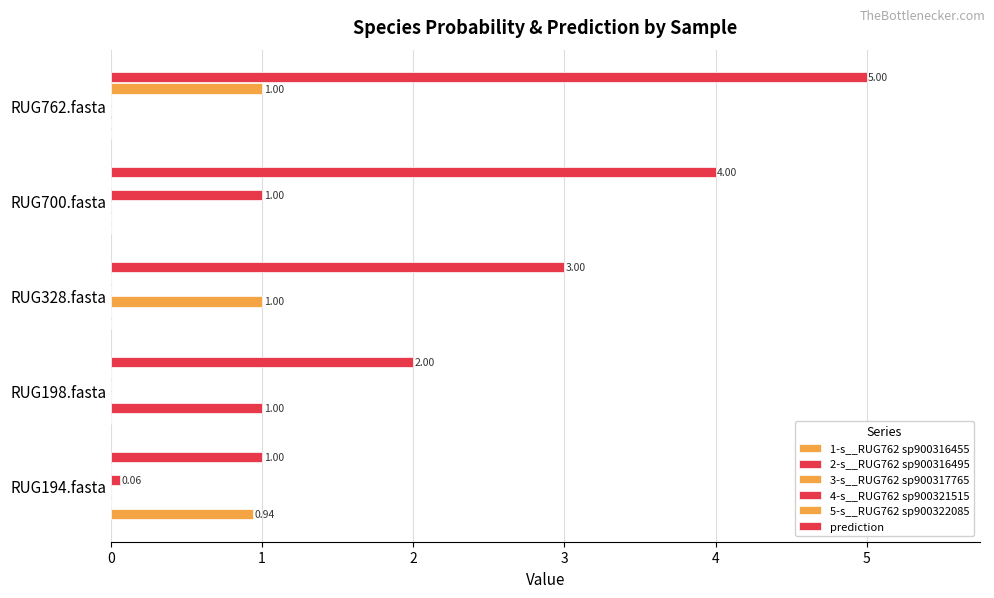

What is the difference between the second highest and second lowest values in the 4-s__RUG762 sp900321515 series?

0.1